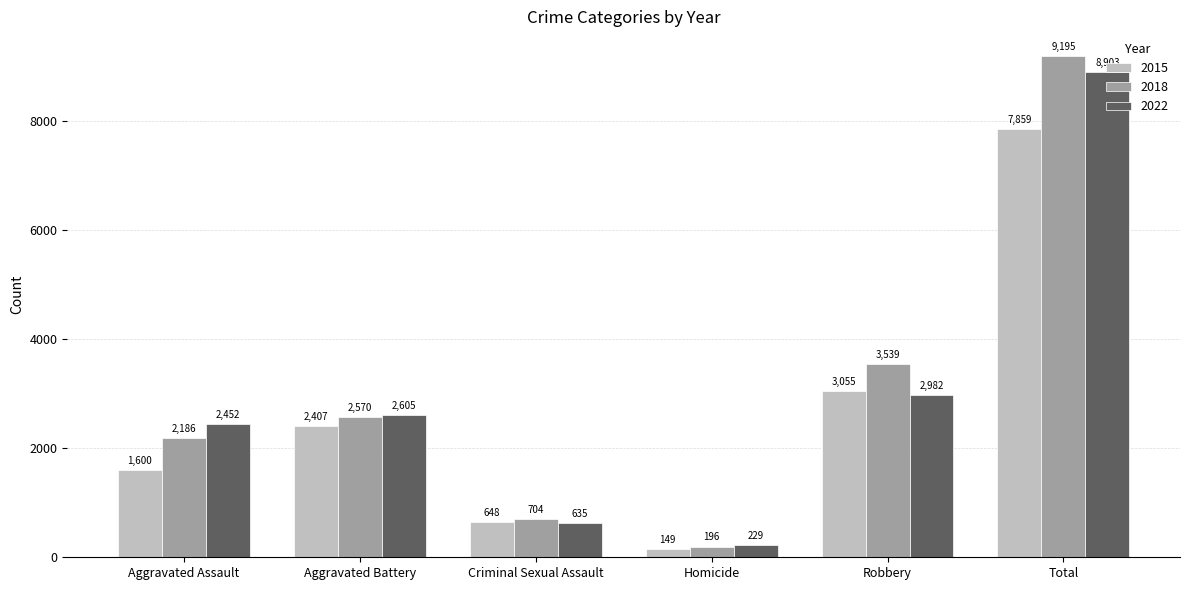

Reading left to right, extract all data points from this chart.

2015: 1600	2407	648	149	3055	7859
2018: 2186	2570	704	196	3539	9195
2022: 2452	2605	635	229	2982	8903